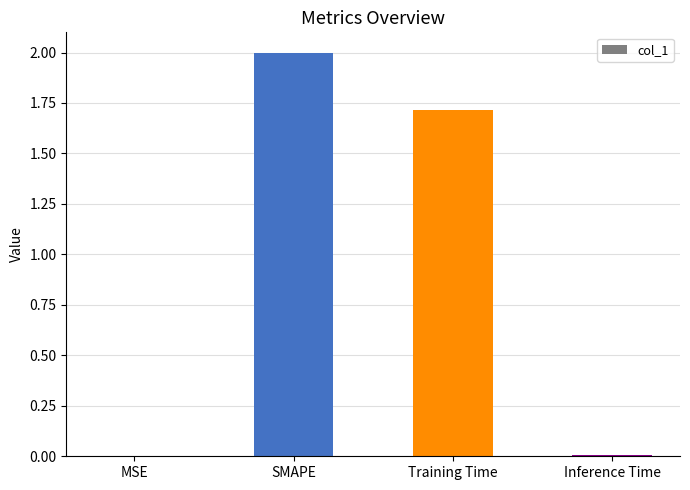

Is it true that the value at Training Time is 0.8?

False